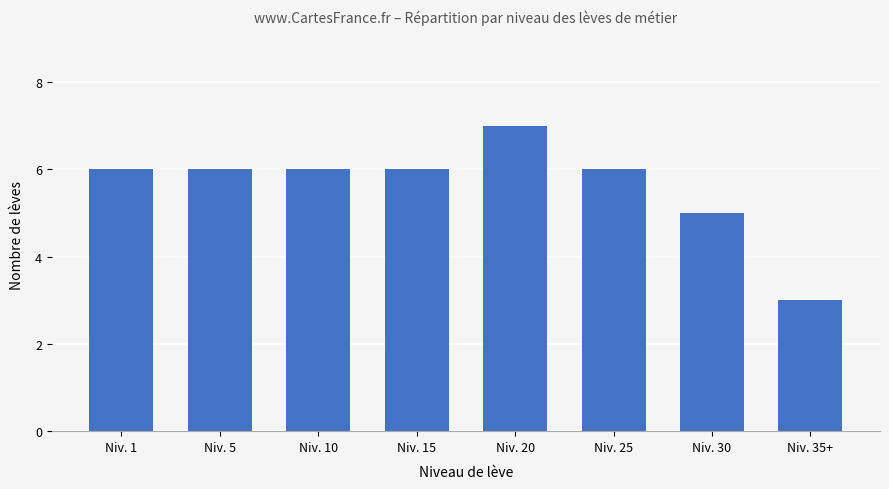

Count the number of categories in the chart.

8